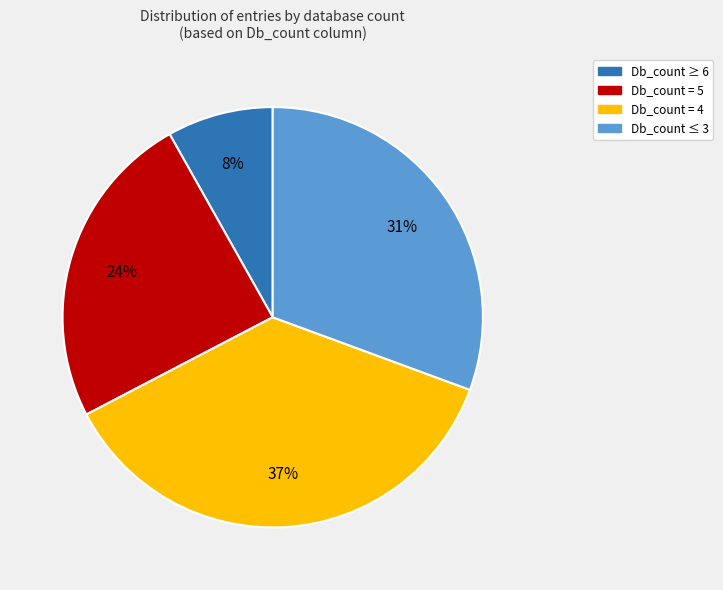

To the nearest percent, what is the difference between the largest and smallest slice percentages?

29%